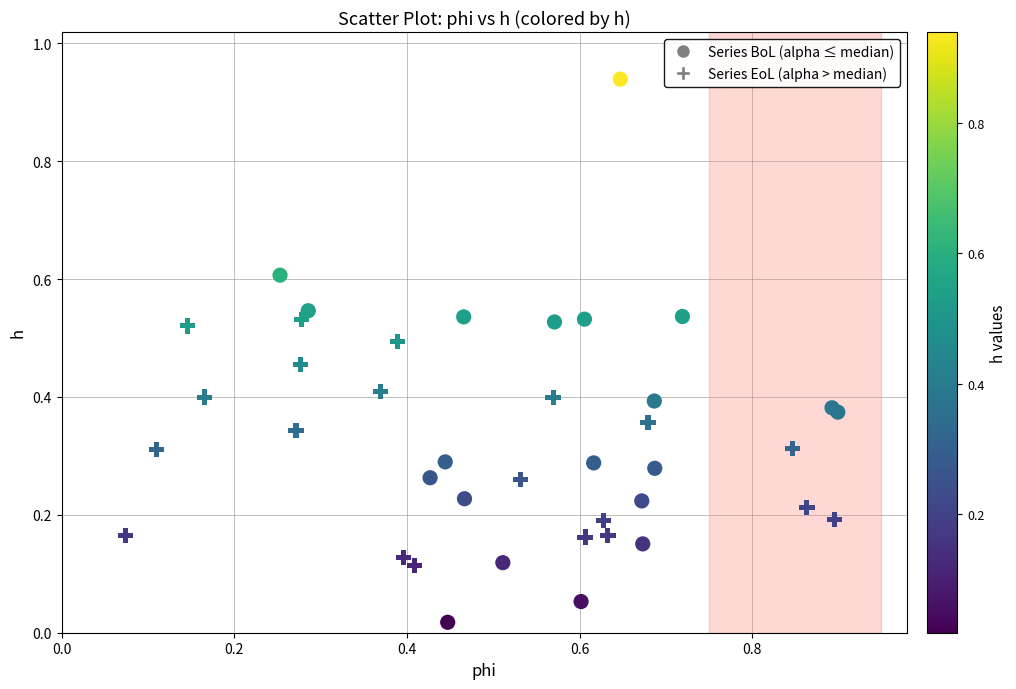

Which series reaches the maximum Y coordinate?

Series BoL (alpha ≤ median)